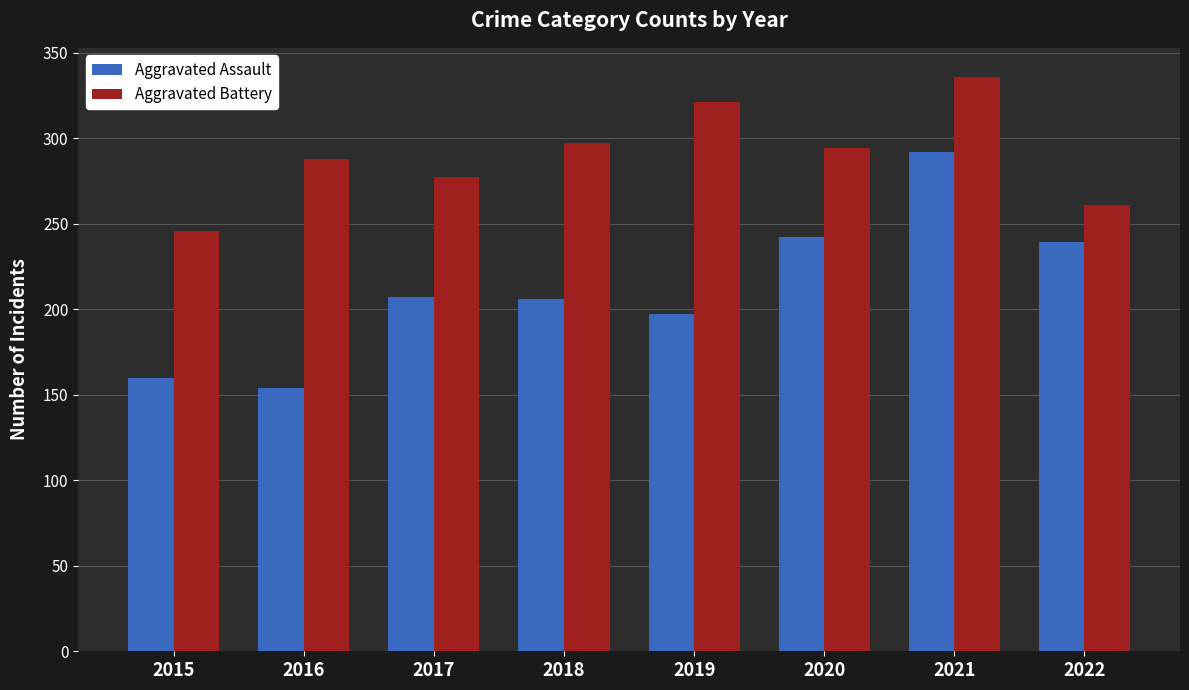

Which series changed the most between 2016 and 2019?

Aggravated Assault